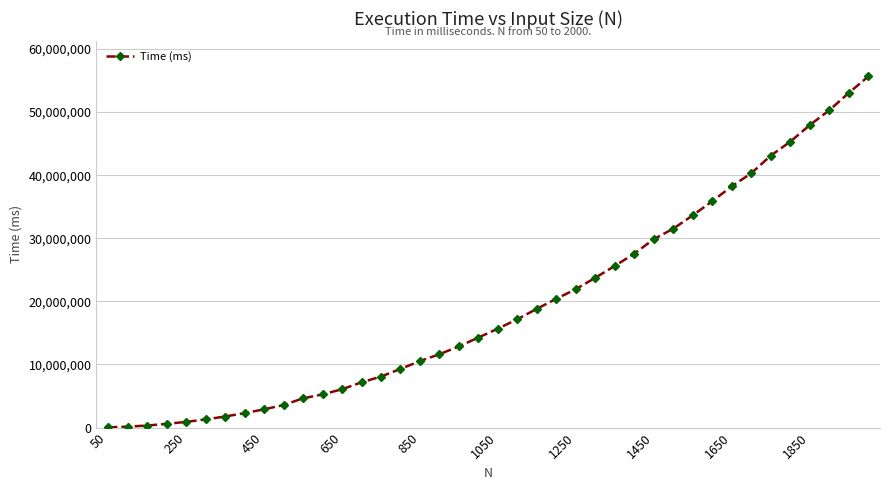

What is the greatest value displayed?

55650699